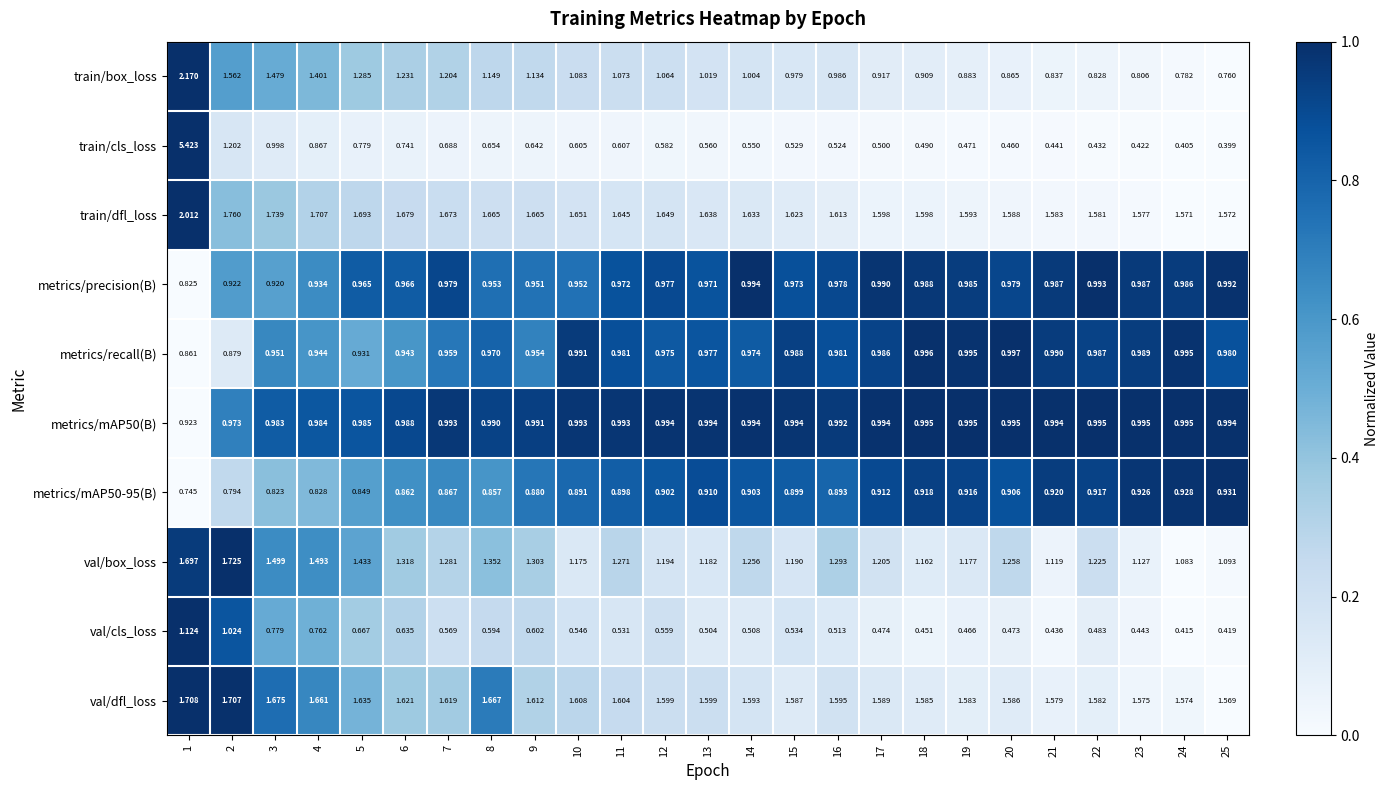

Which series has the largest total across all categories?

train/dfl_loss